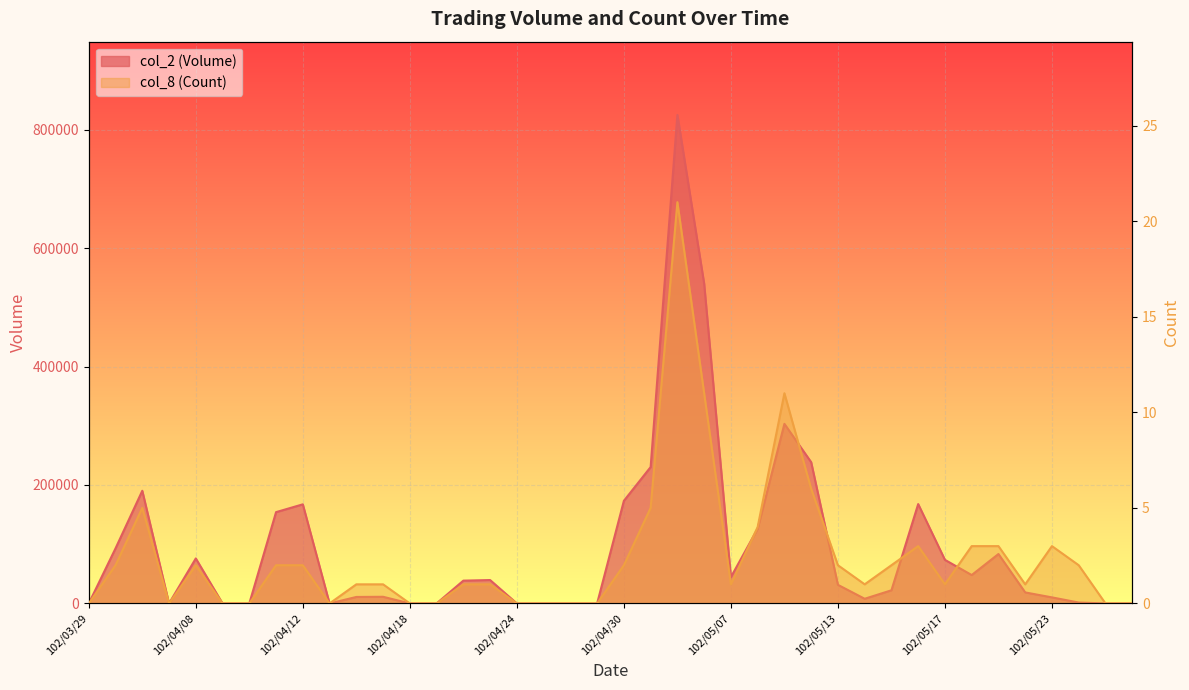

Which series has the largest range (max minus min)?

col_2 (Volume)